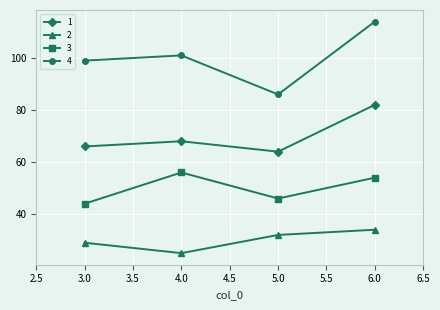

At which category does the chart reach its minimum across all series?

4.0